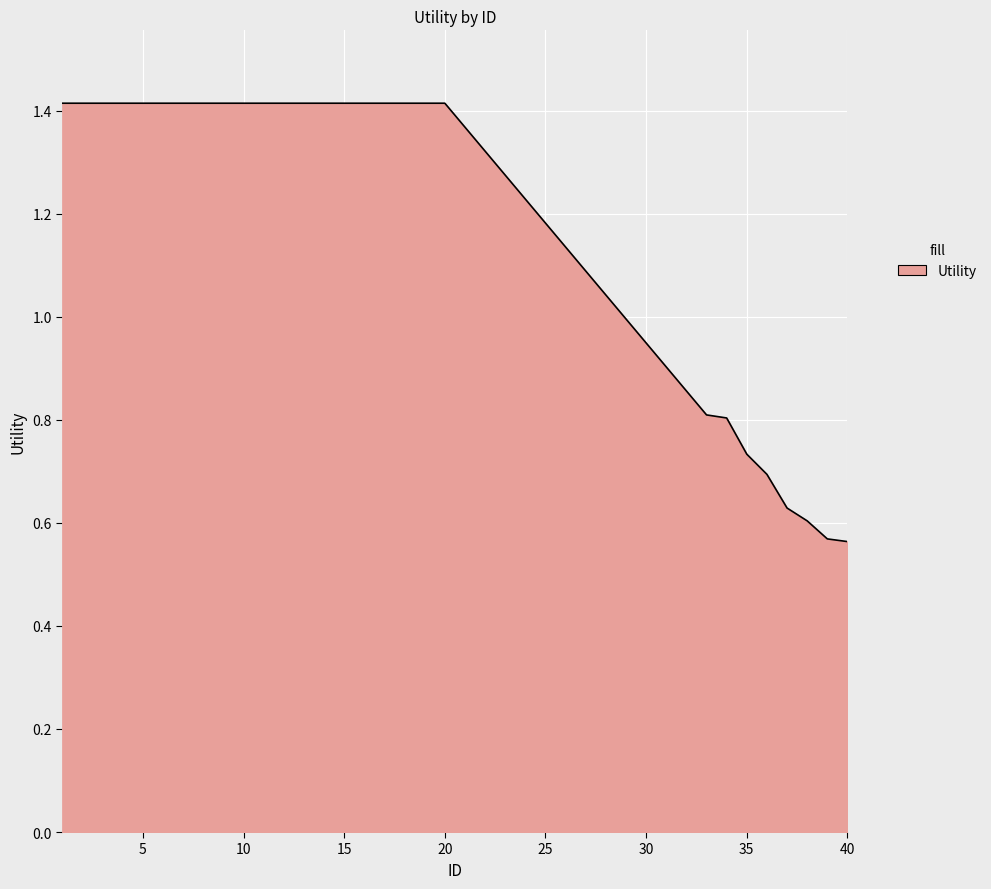

What is the maximum value shown in the chart?

1.4